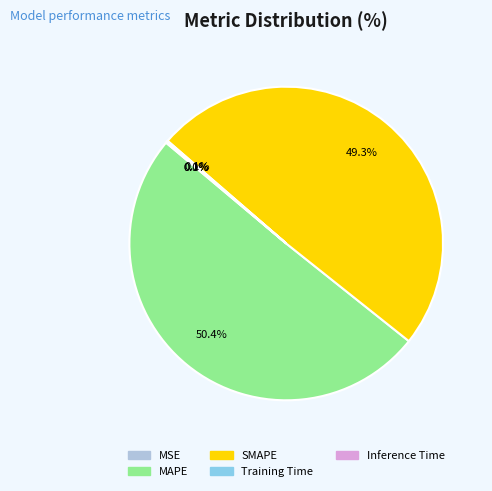

To the nearest percent, what is the average slice percentage?

20%